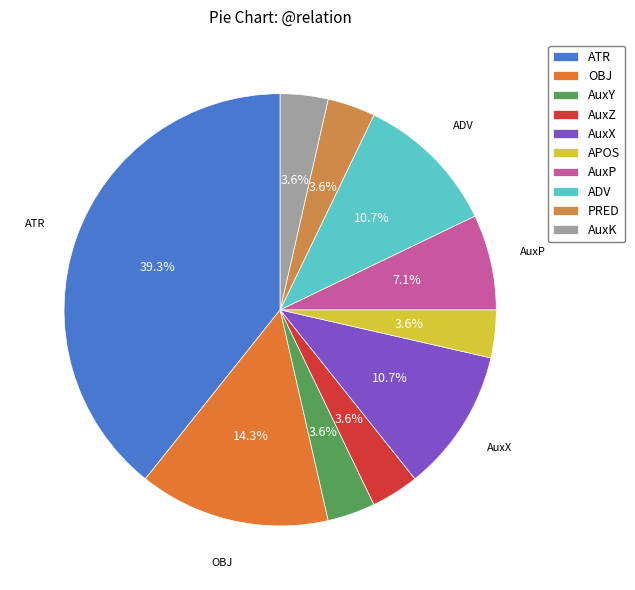

Is it true that ADV is 11% of the pie?

True